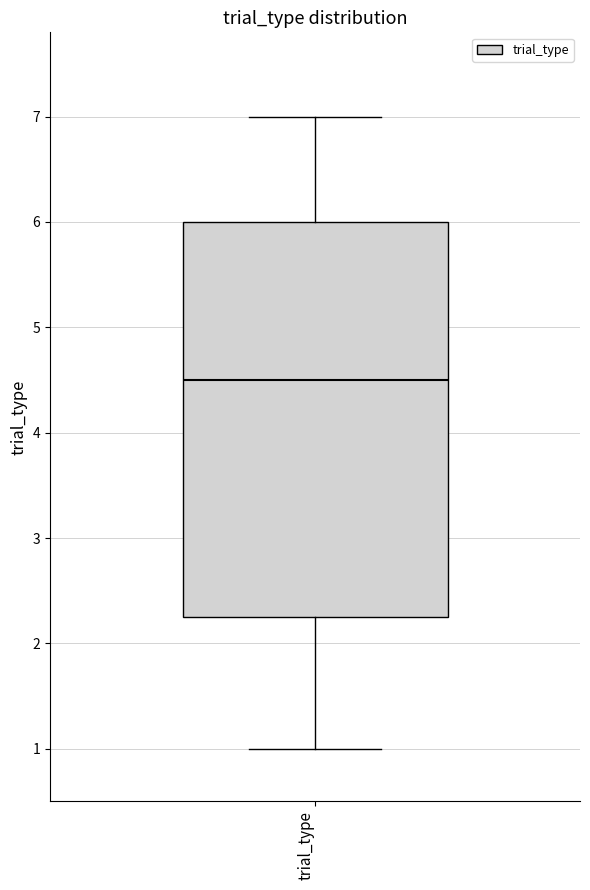

Where does the median line of the box for trial_type sit on the y-axis? The values are not printed on the chart, so give them approximately, as read against the axis.

4.5